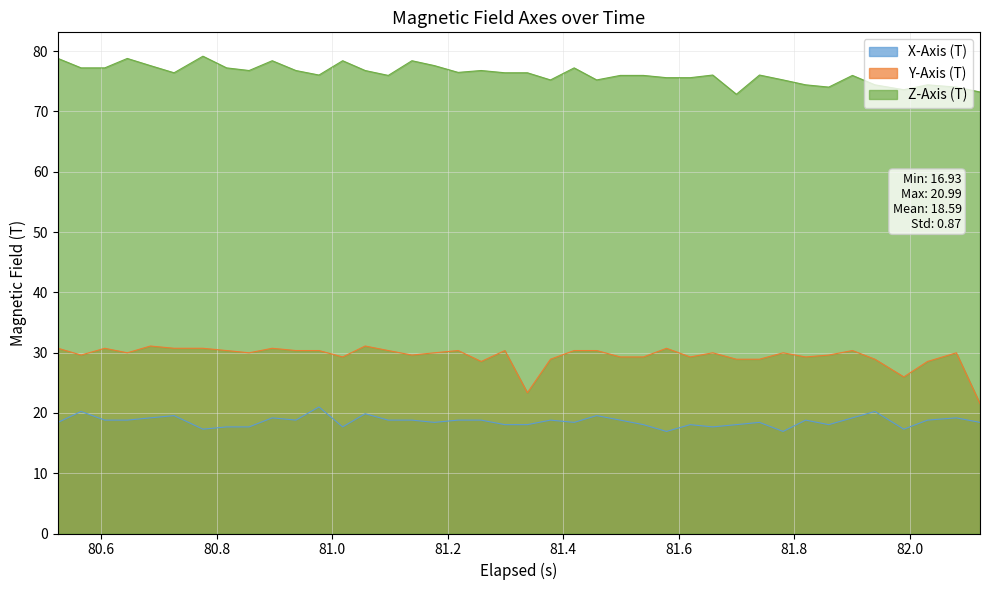

How many data points in X-Axis (T) are less than 18?

8